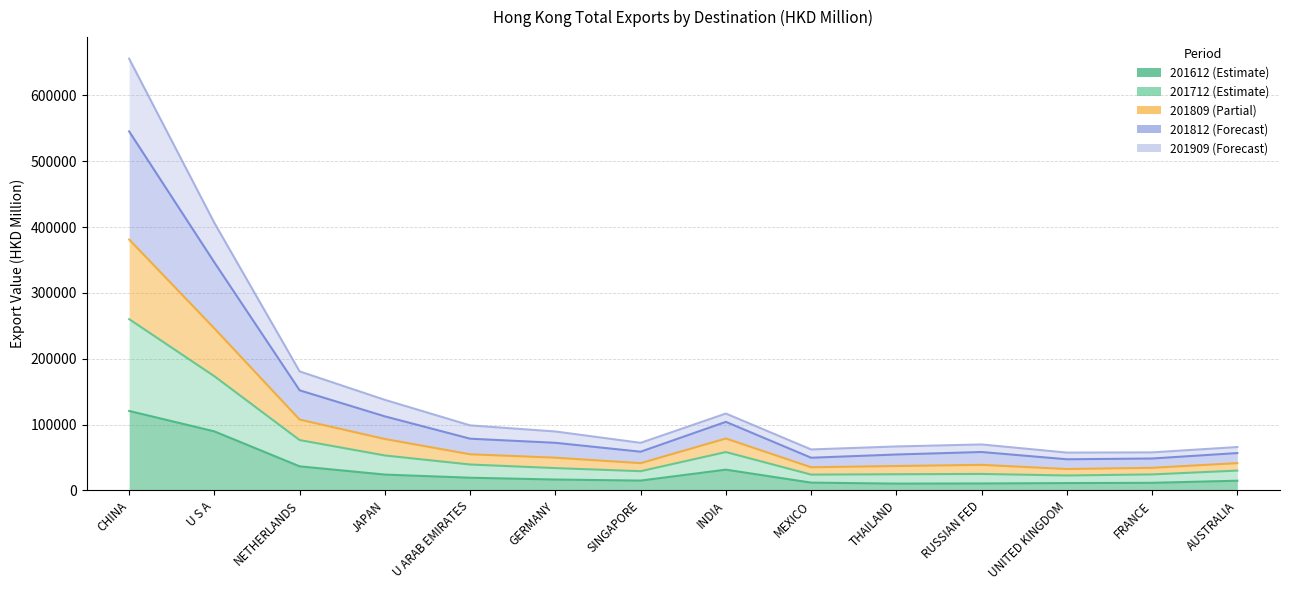

The value of 201812 at GERMANY is 85203.6. True or false?

False